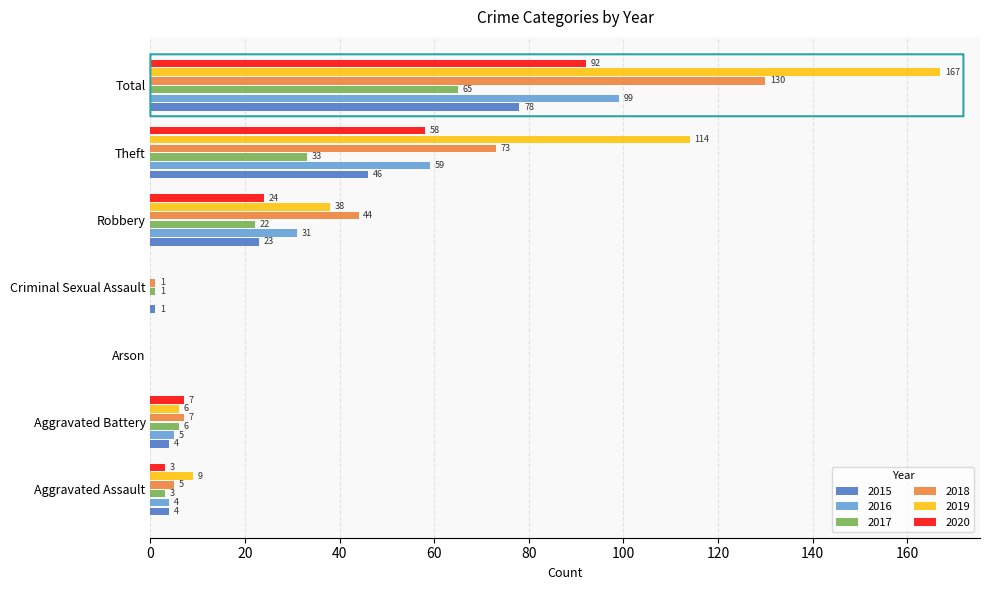

What is the total value across all series at Theft?

383